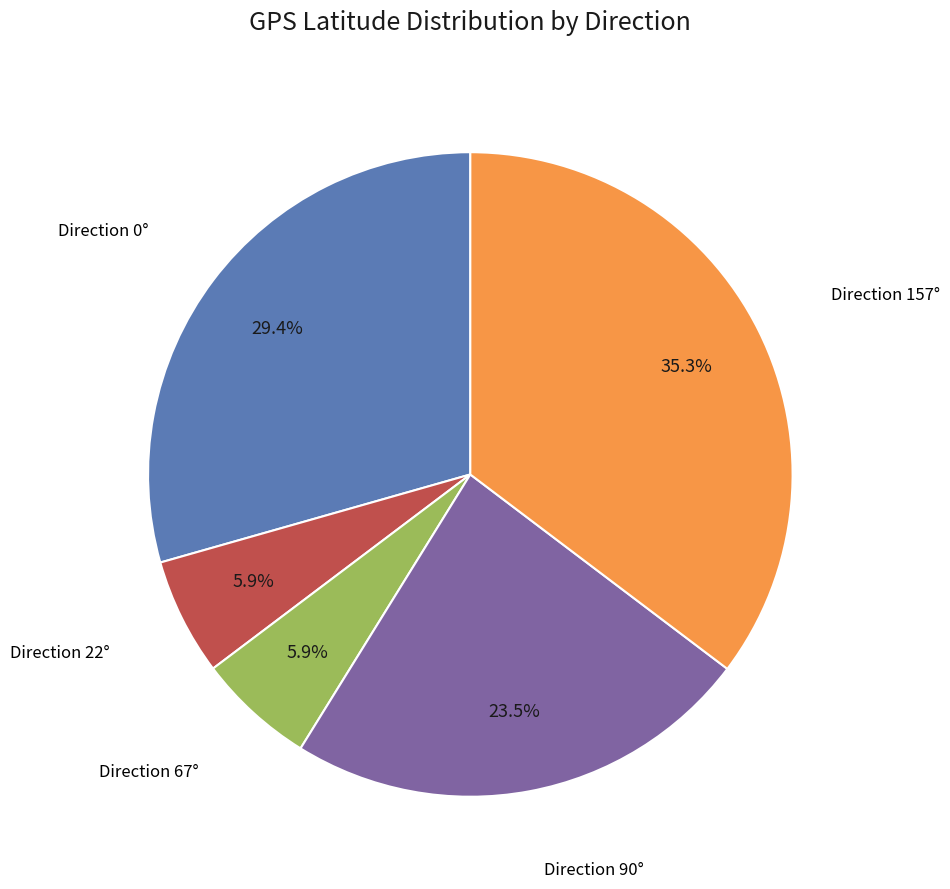

Does any single category account for the majority?

No